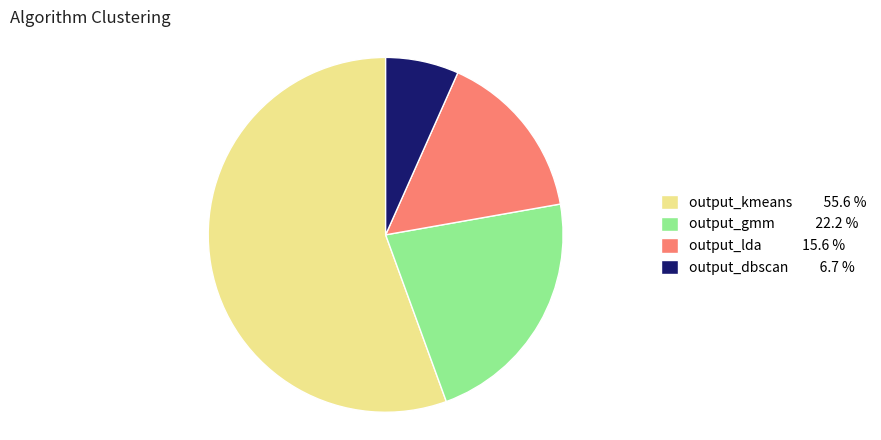

Is there any slice that represents more than half of the pie?

Yes